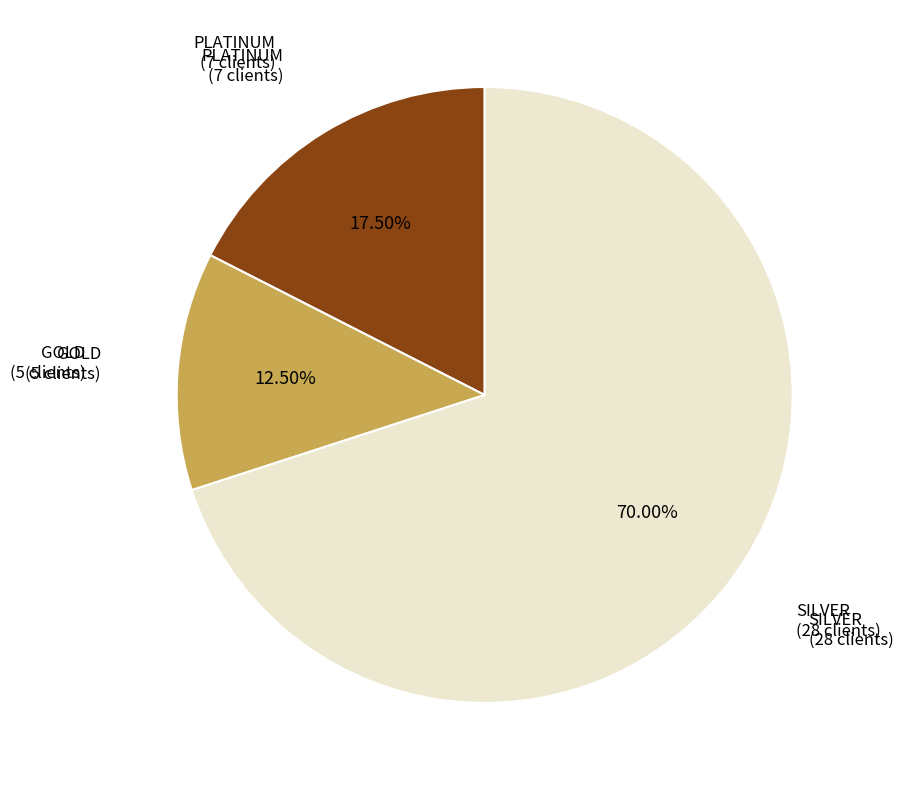

Does any single category account for the majority?

Yes